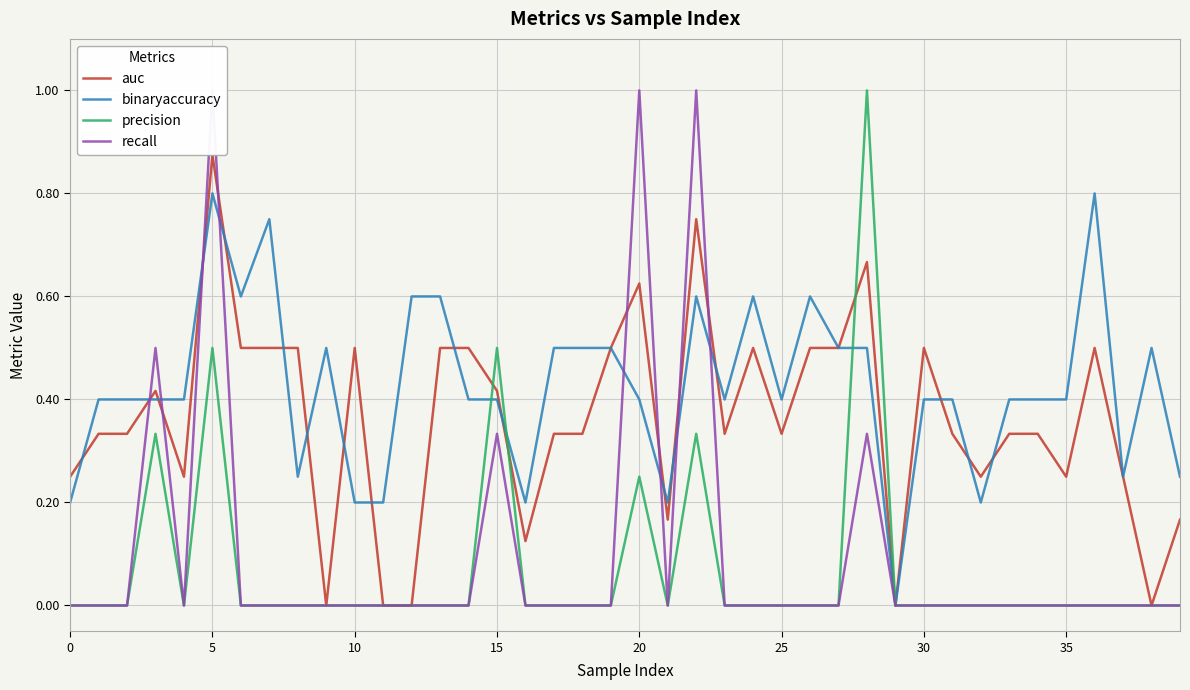

True or false: recall has more than 0 points higher than both neighbors.

True